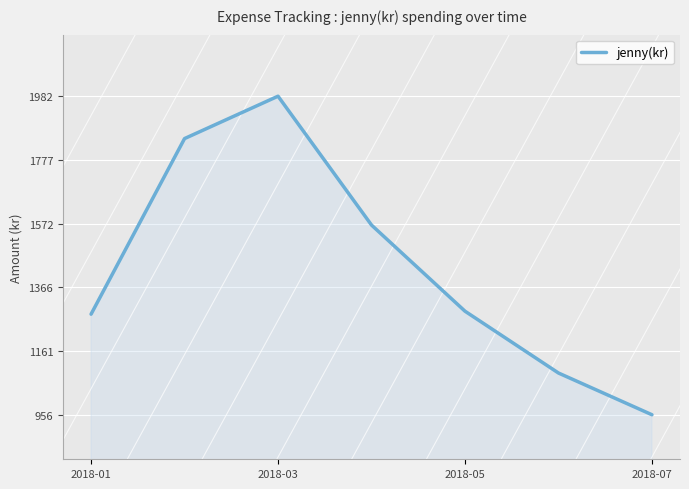

What is the minimum value shown in the chart?

956.1